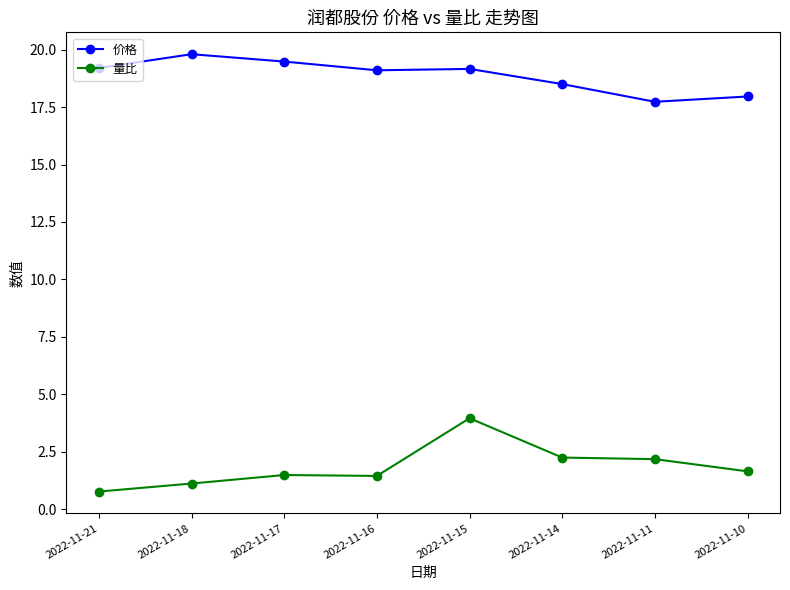

What are all the series names shown in the legend?

价格, 量比